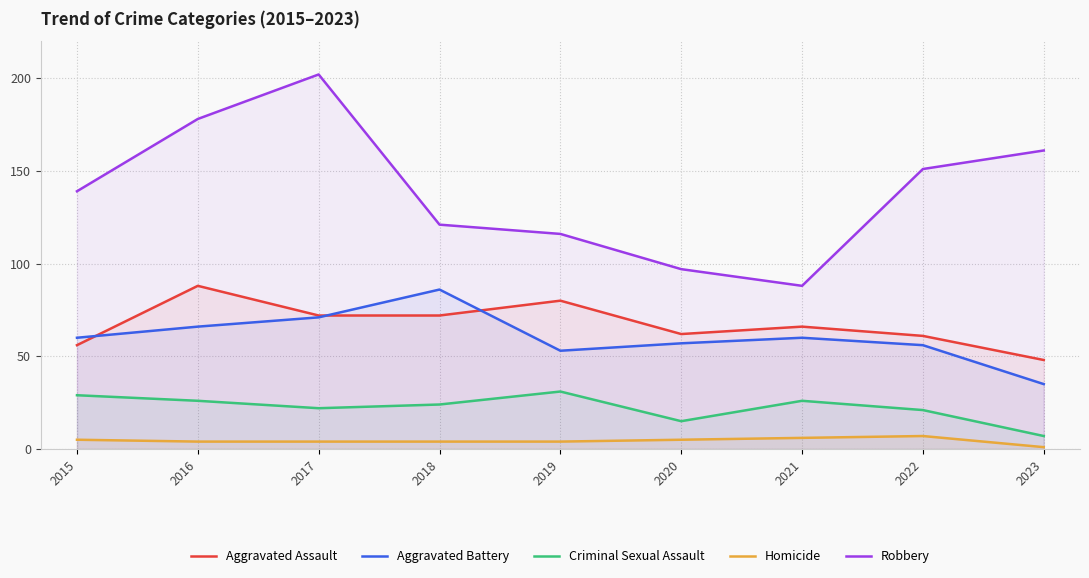

Does the chart have visible grid lines?

Yes